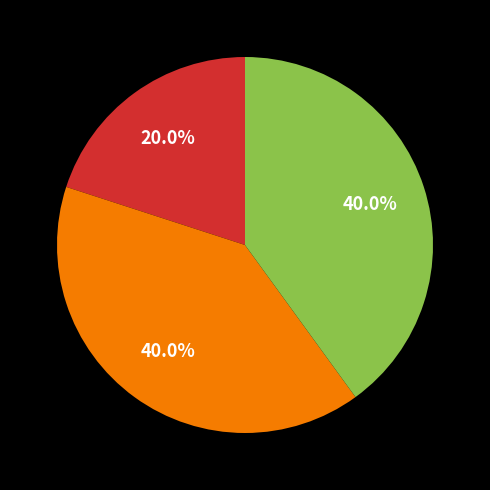

Is there any slice that represents more than half of the pie?

No